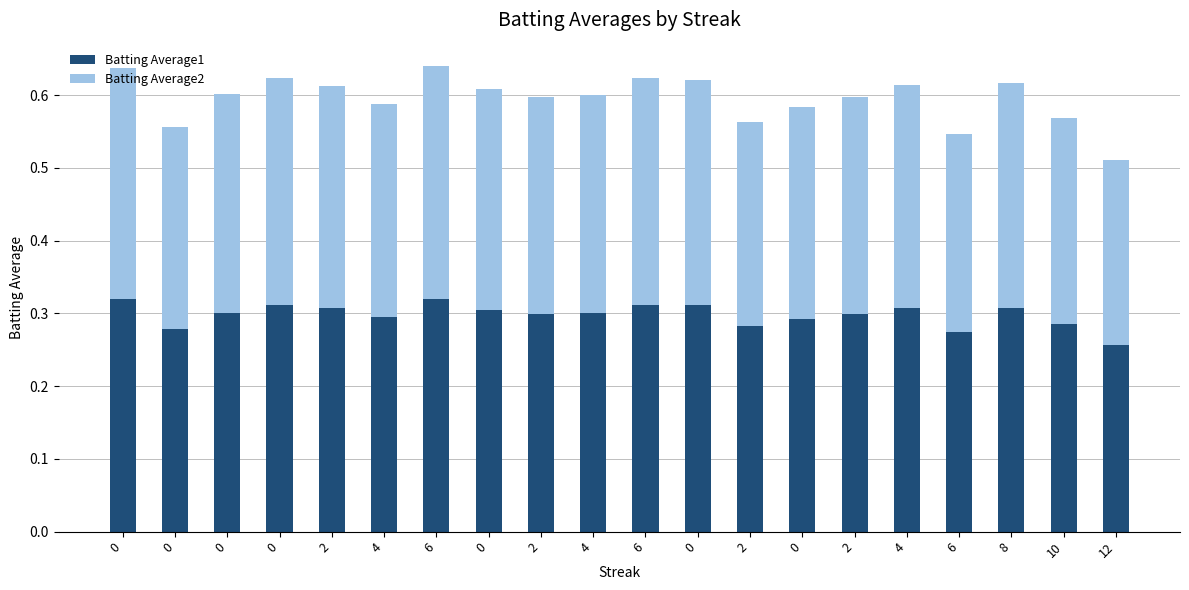

What are all the series names shown in the legend?

Batting Average1, Batting Average2